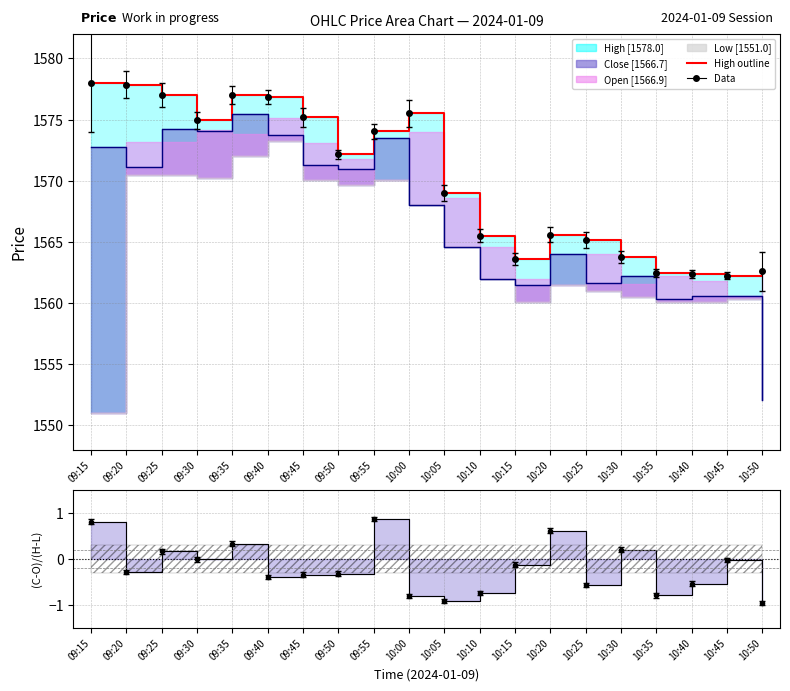

What is the maximum value for High?

1578.0